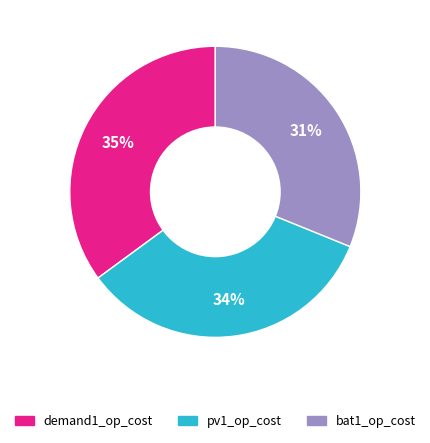

To the nearest percent, what is the average slice percentage?

33%